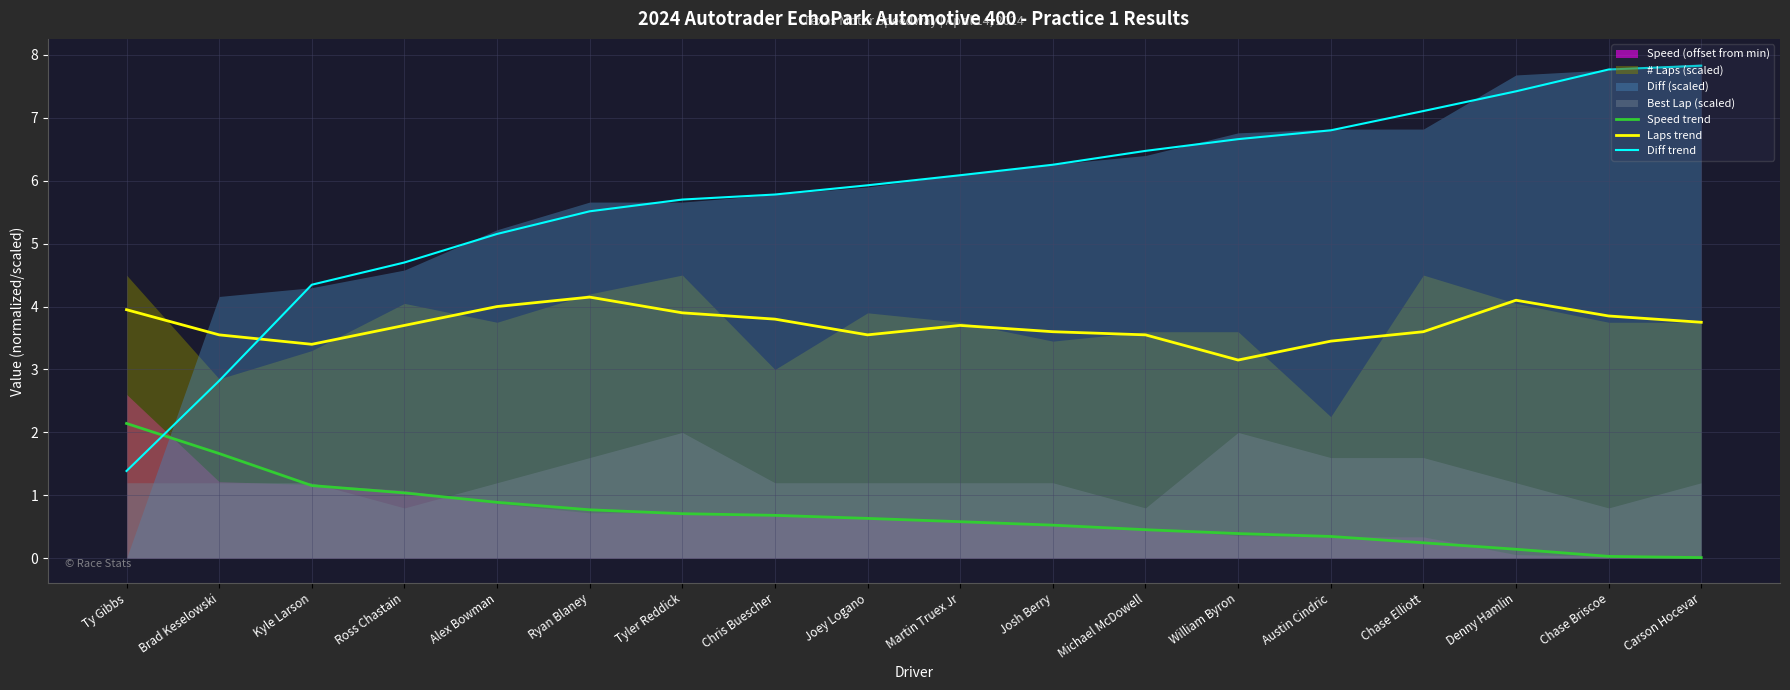

What is the value of the Diff trend point at the 5th from the left?

5.2